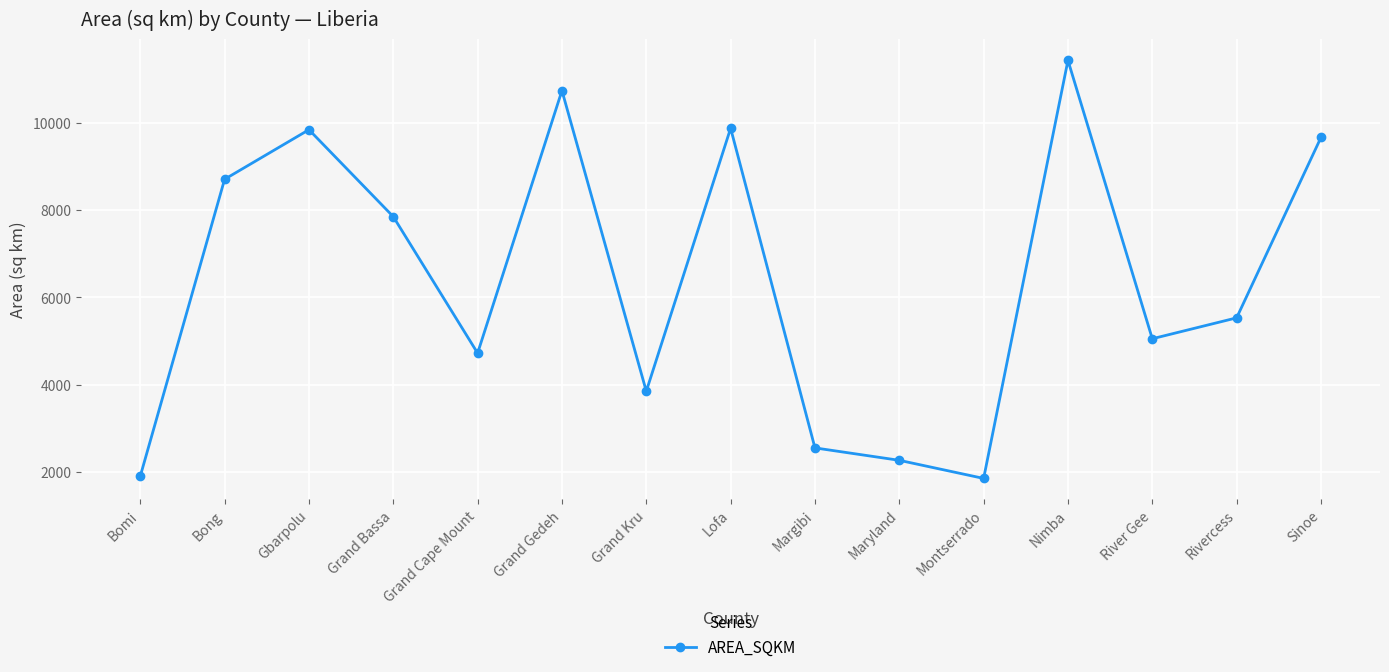

Count the number of data series in this chart.

1